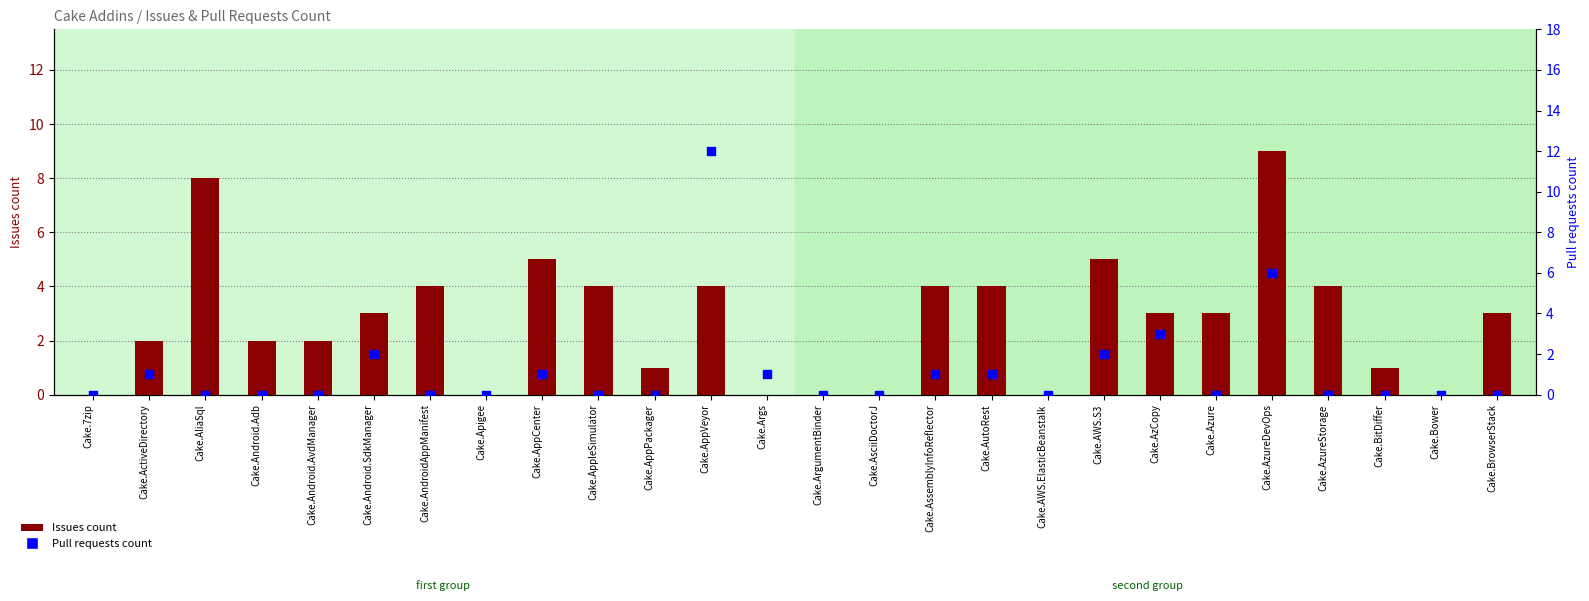

What is the total value across all series at Cake.Android.Adb?

2